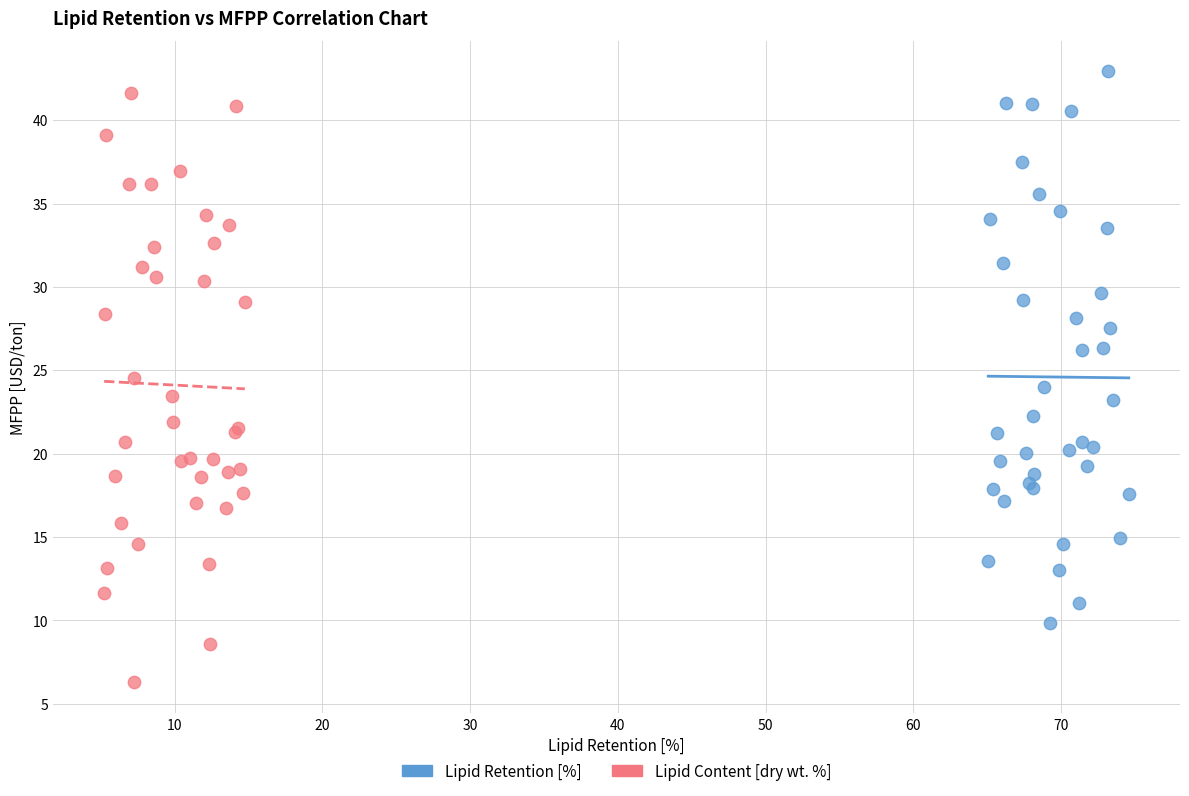

Which series has the largest Y range (max minus min)?

Lipid Content [dry wt. %]